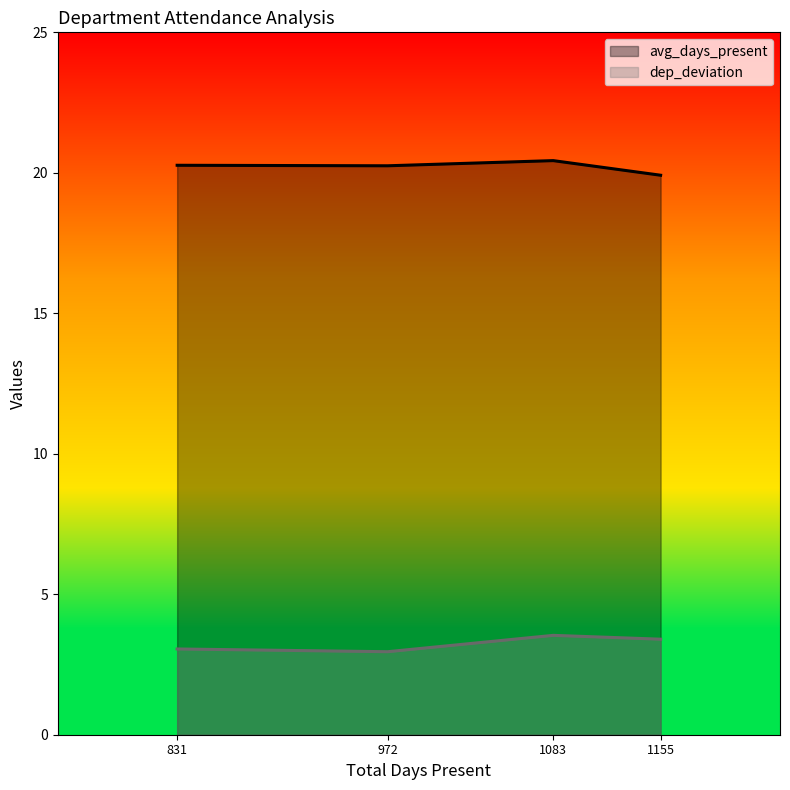

Is it true that avg_days_present equals 20.4 at 1083?

True